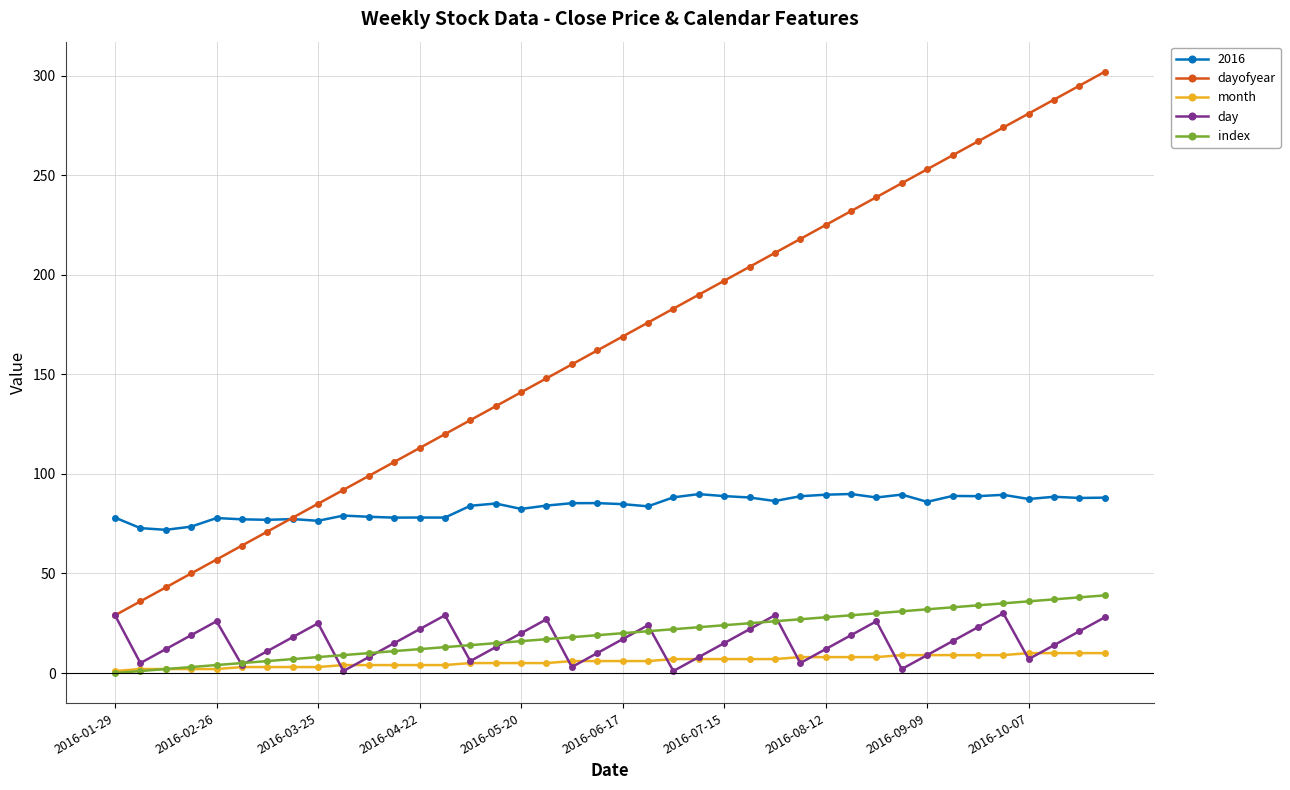

How many distinct data groups are displayed?

5